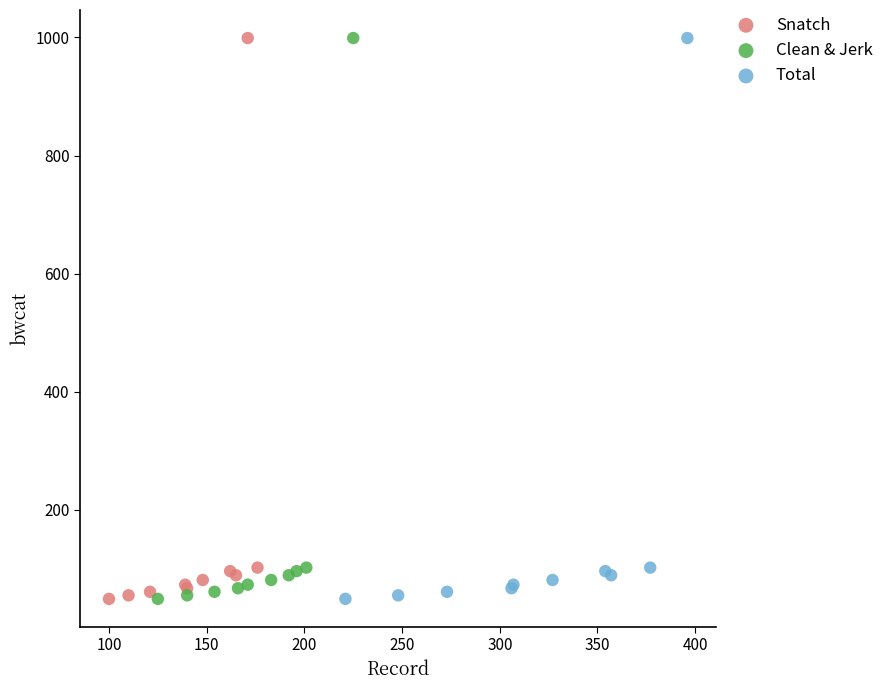

What are all the series names shown in the legend?

Snatch, Clean & Jerk, Total